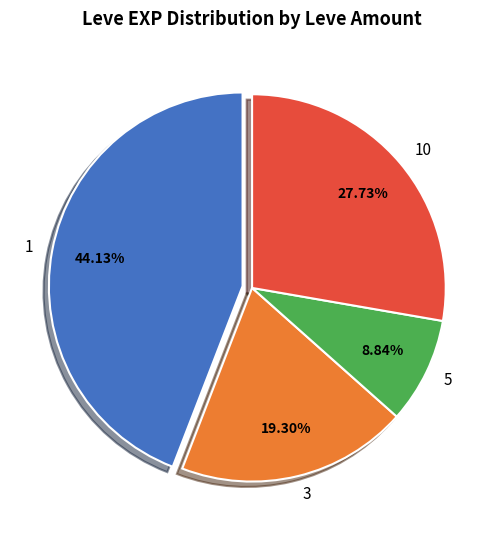

What percentage is the 5 slice, to the nearest percent?

9%